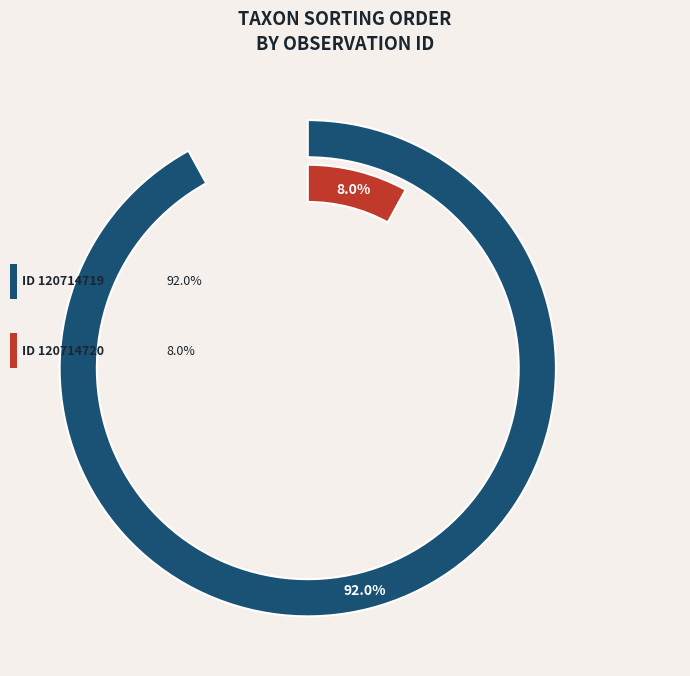

To the nearest percent, what is the difference between the largest and smallest slice percentages?

84%